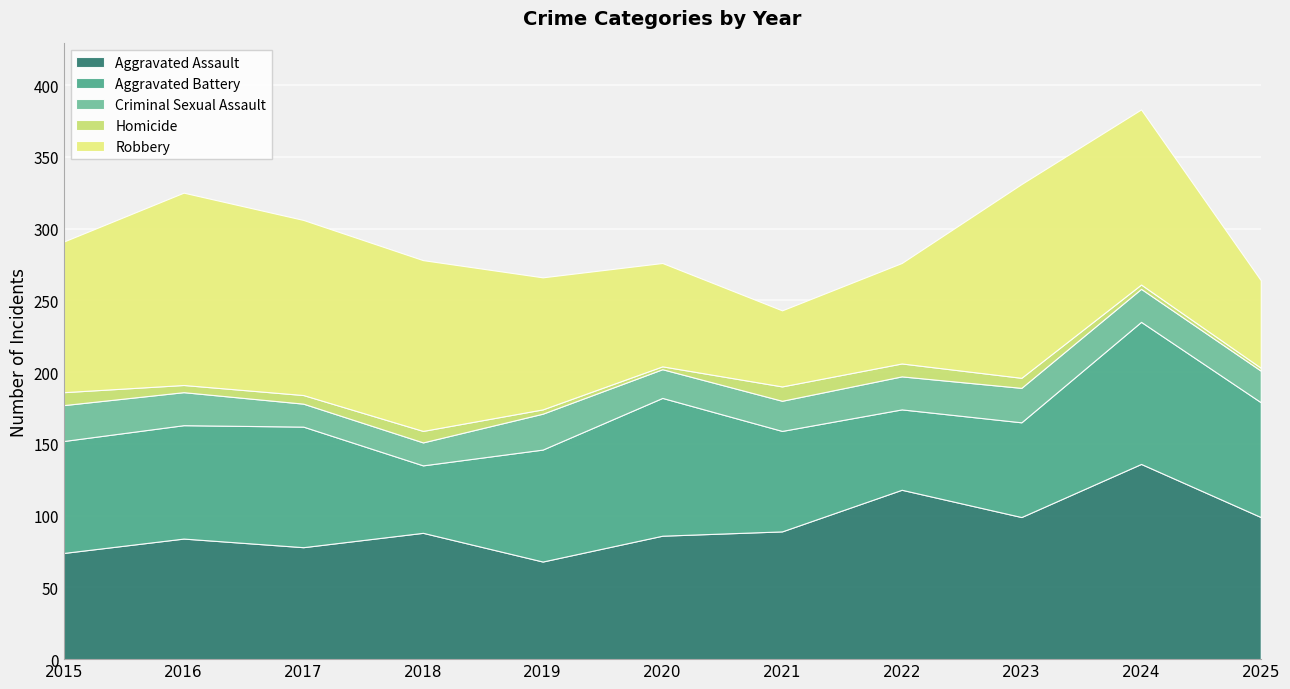

Which category has the highest value in the Aggravated Assault series?

2024